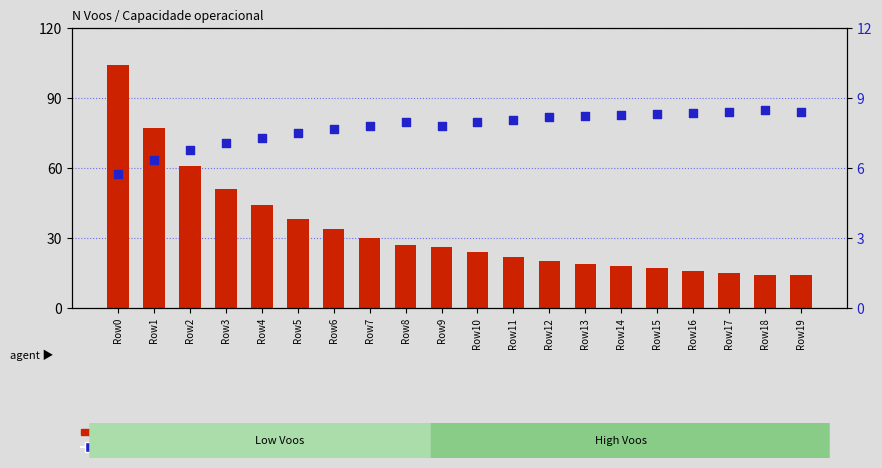

Which series has the largest Y range (max minus min)?

N Voos